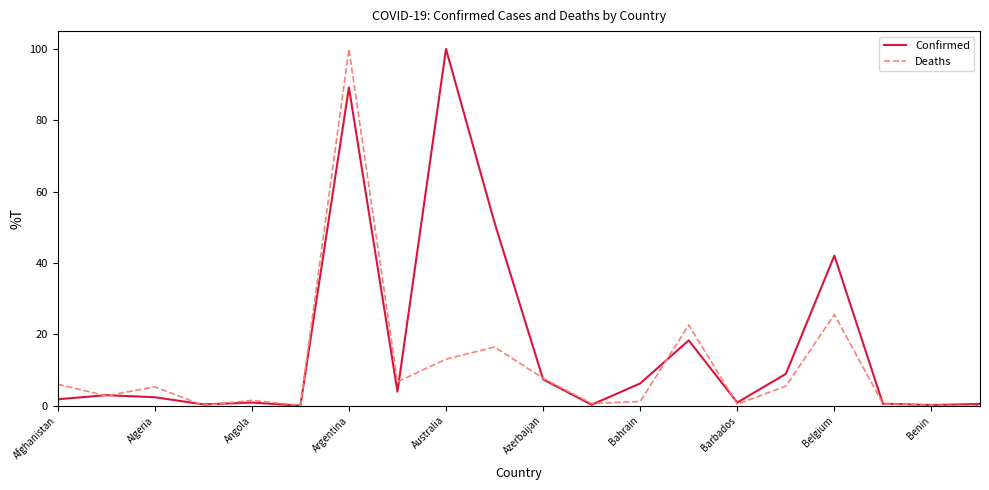

At how many categories does at least one series exceed 93?

2